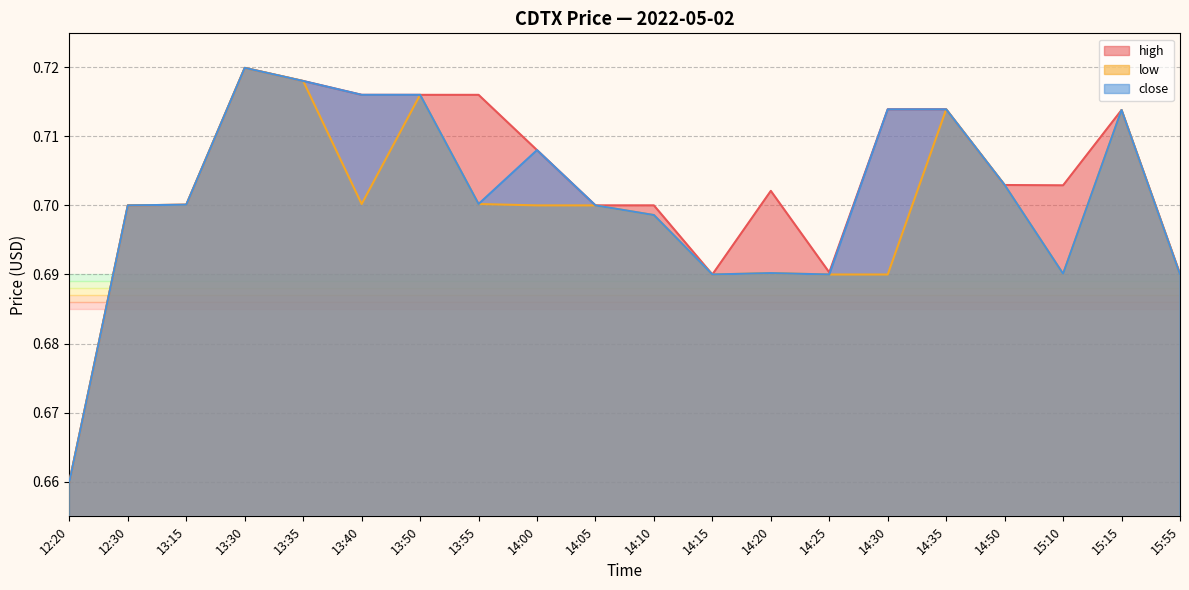

What is the difference between the second highest and minimum values in the close series?

0.1